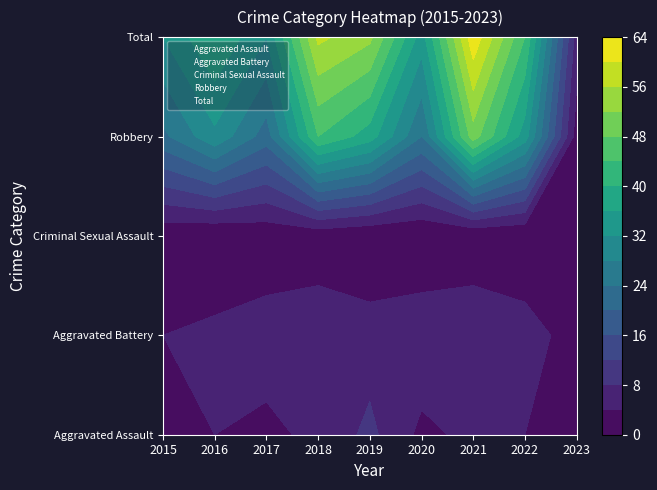

Which series has the widest spread of values?

Total